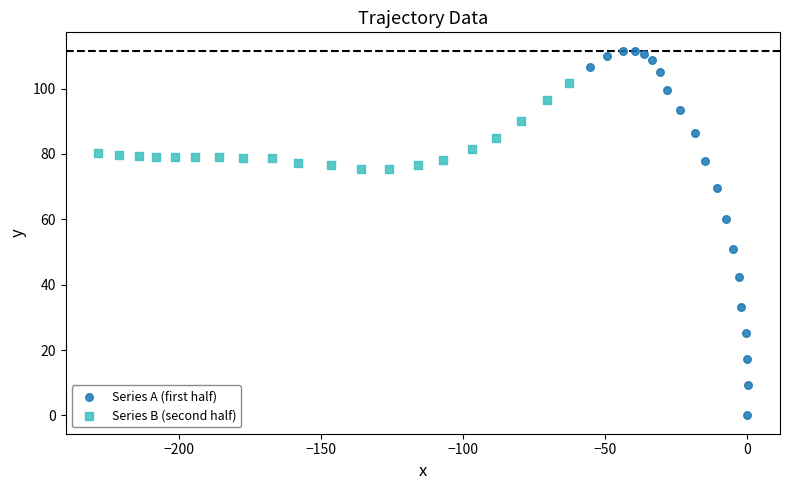

Which series reaches the minimum Y coordinate?

Series A (first half)